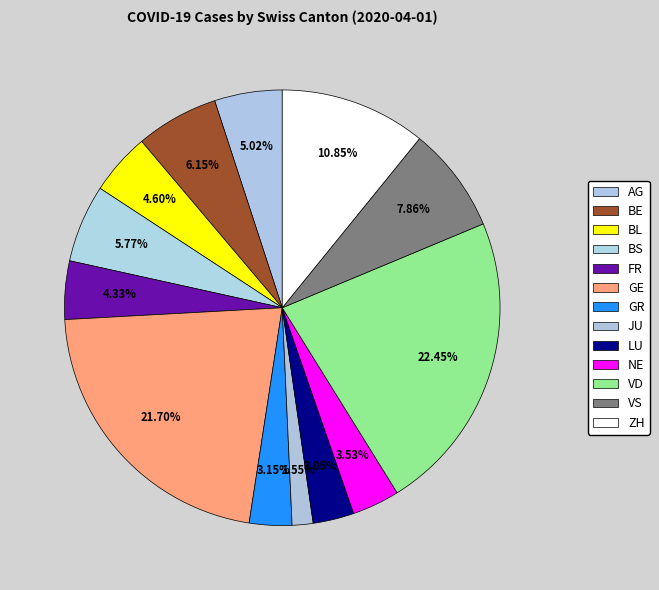

What is the smallest slice in the pie chart?

JU